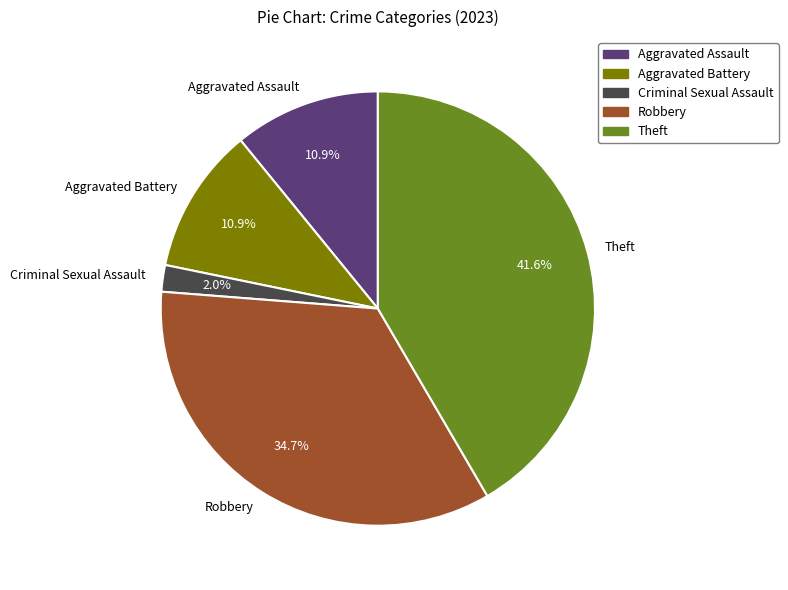

To the nearest percent, what is the difference between the largest and smallest slice percentages?

40%